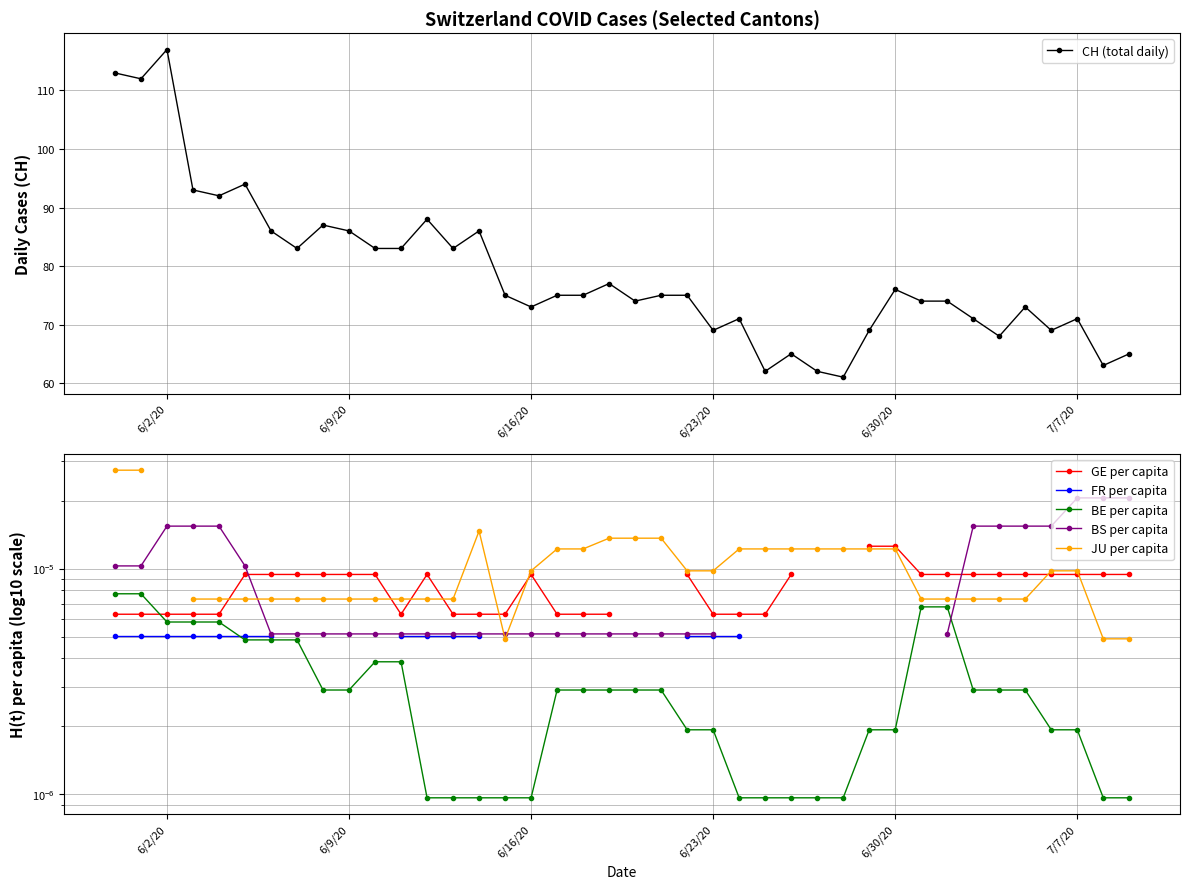

What is the minimum value for CH (total daily)?

61